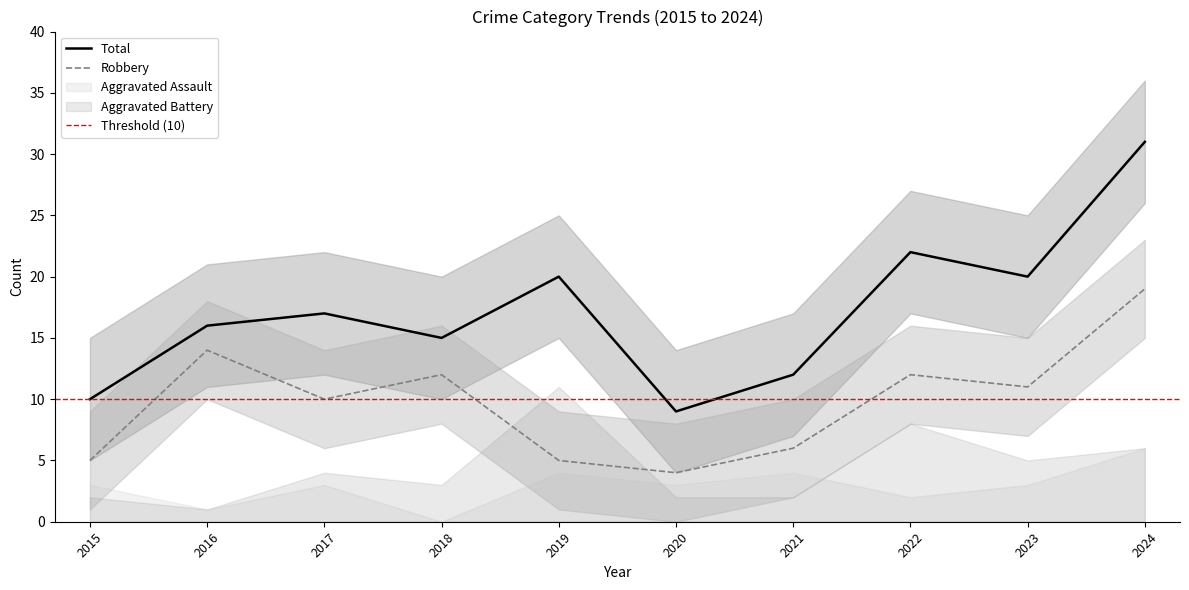

Which series changed the most between 2020 and 2023?

Total